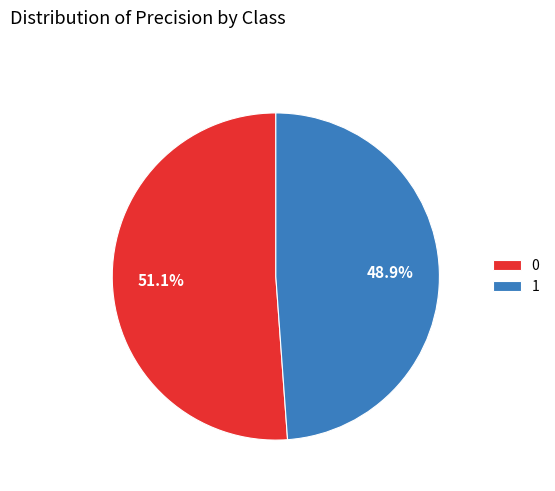

To the nearest percent, what is the combined percentage of 1 and 0?

100%